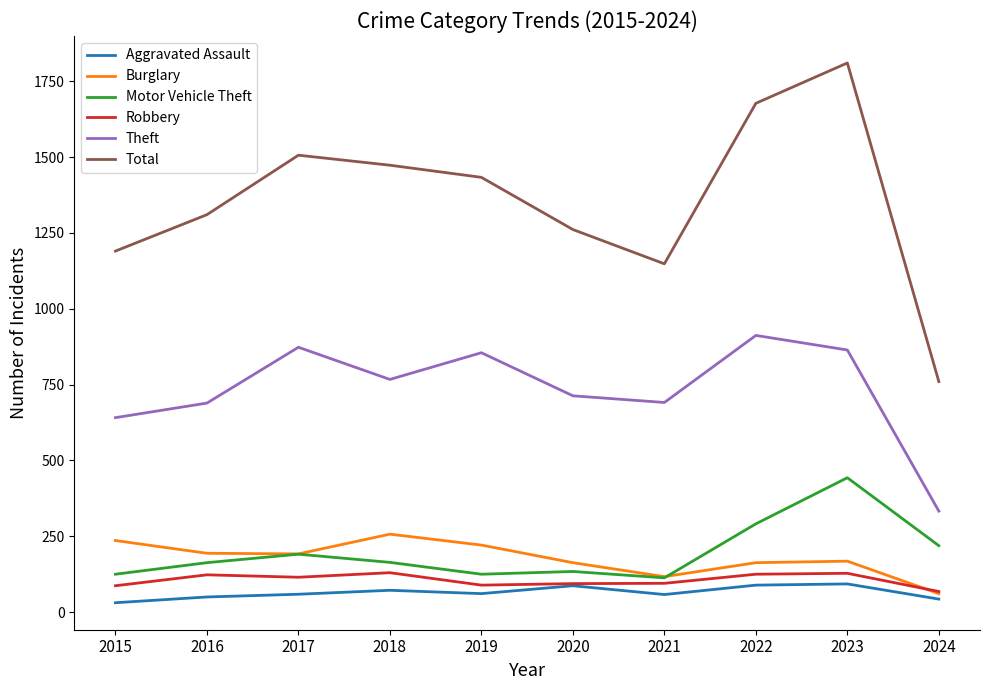

At which label does Aggravated Assault first exceed 61?

2018